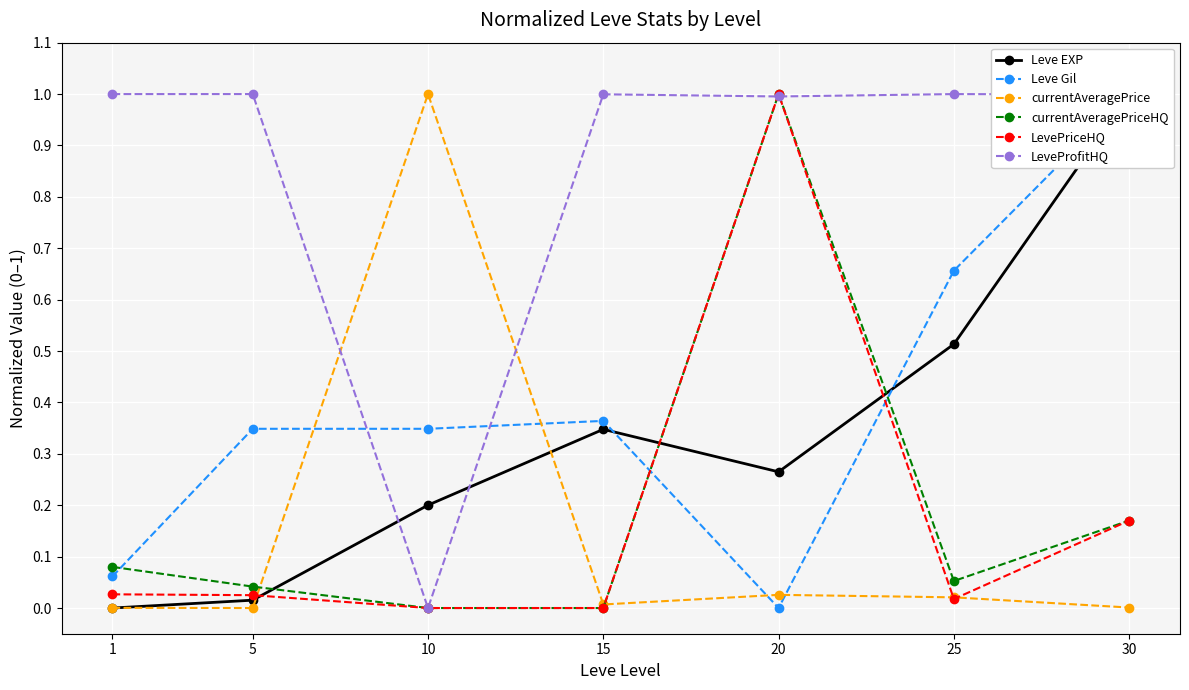

The Leve EXP series shows 0.0 at 5. True or false?

True